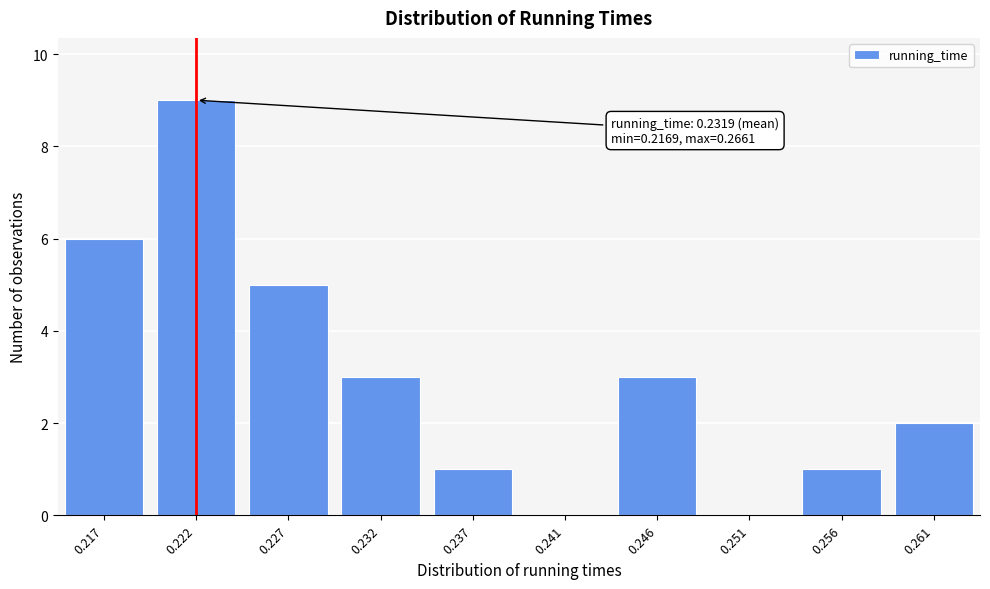

Reading left to right, what are all the values shown in this chart?

0.217=6	0.222=9	0.227=5	0.232=3	0.237=1	0.241=0	0.246=3	0.251=0	0.256=1	0.261=2